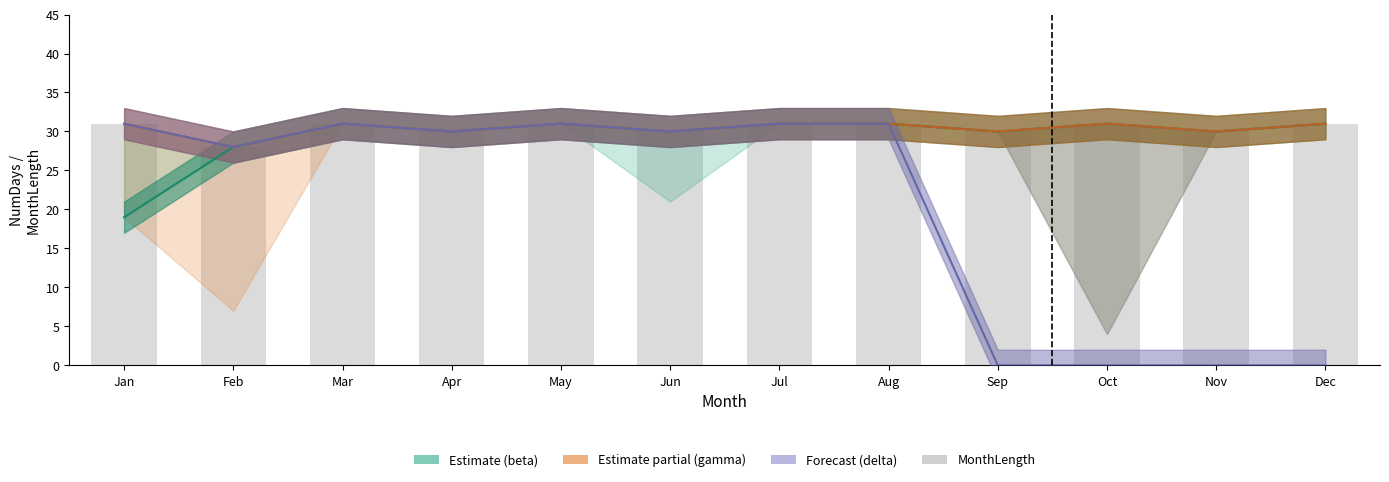

Which series has the largest total across all categories?

gamma (Partial)